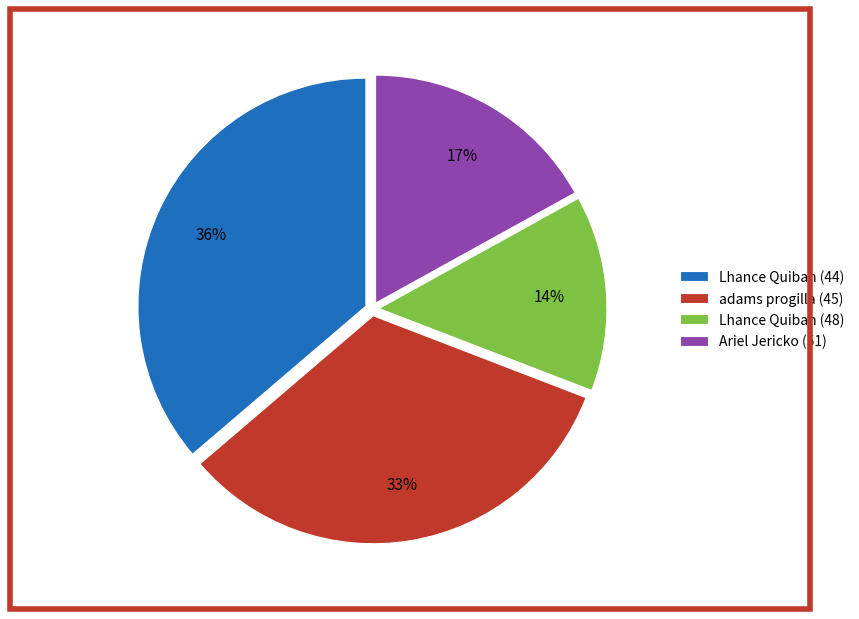

Between Ariel Jericko (51) and Lhance Quiban (48), which is larger?

Ariel Jericko (51)